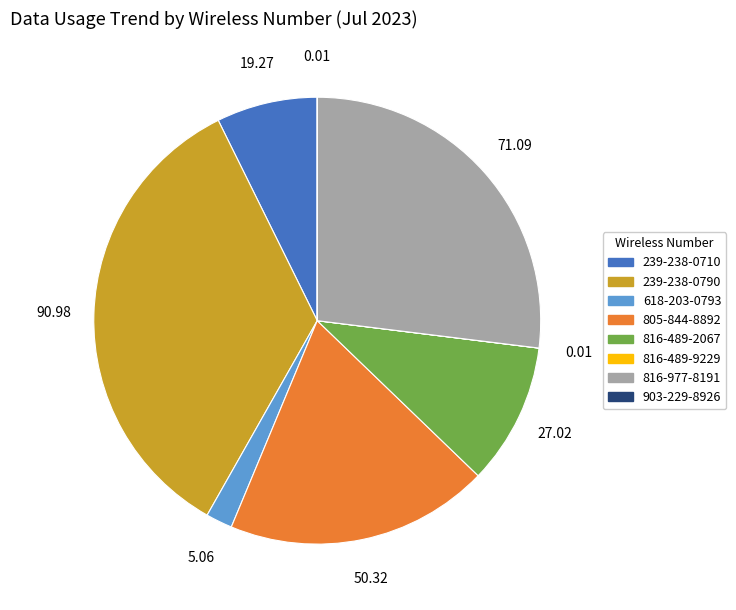

Is there any slice that represents more than half of the pie?

No